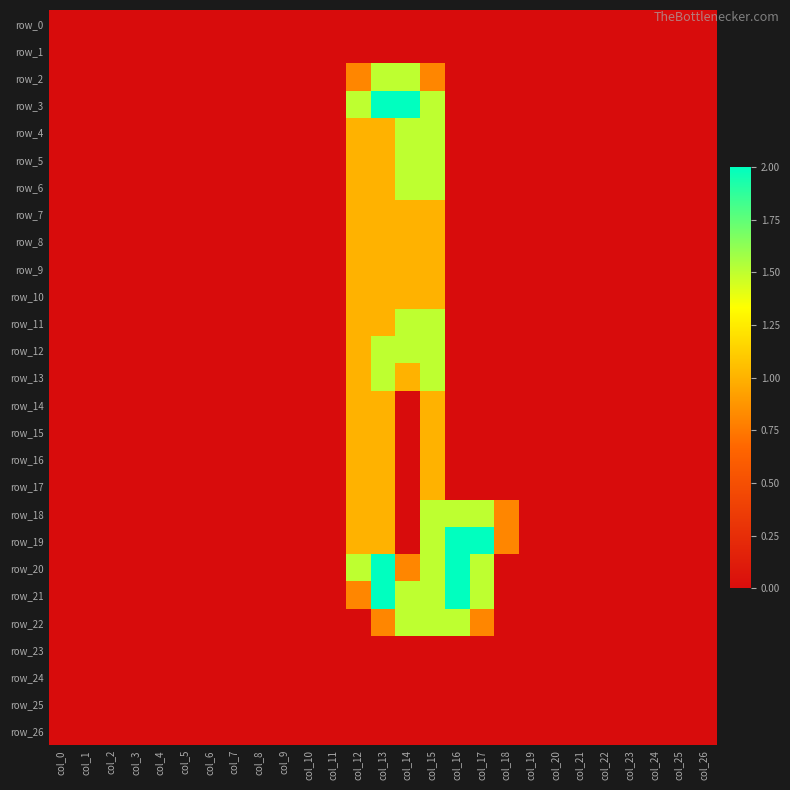

Is the value of row_18 at col_16 greater than the value of row_13 at col_8?

Yes